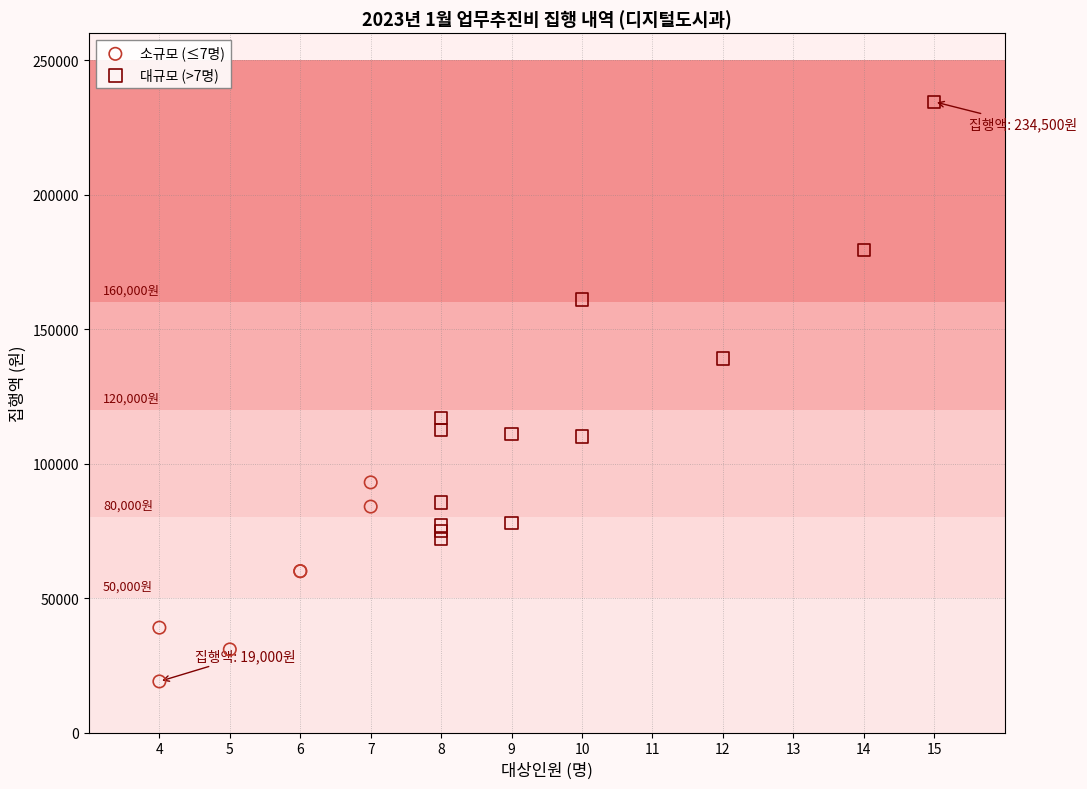

Which series contains the highest Y value?

대규모 (>7명)